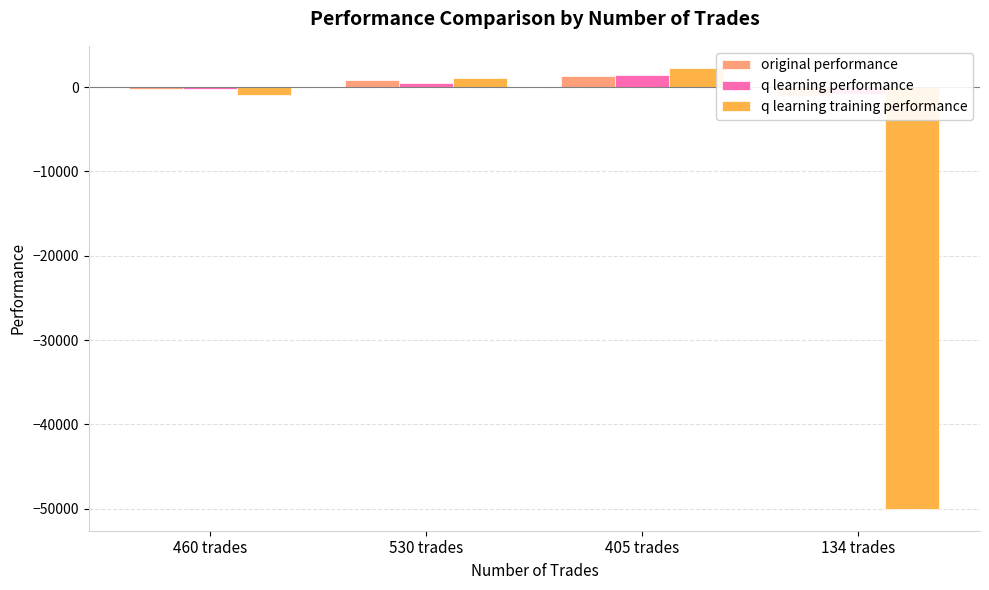

How many bars are there in each group?

3